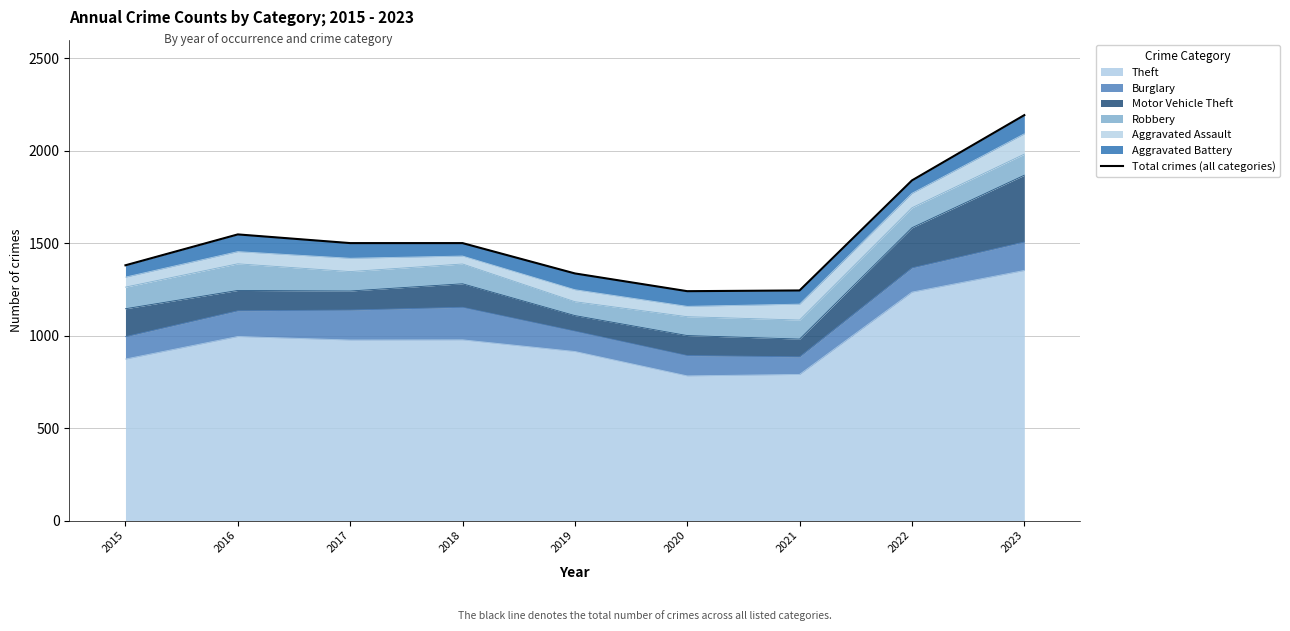

True or false: the data shows 2104 at 2015.

False